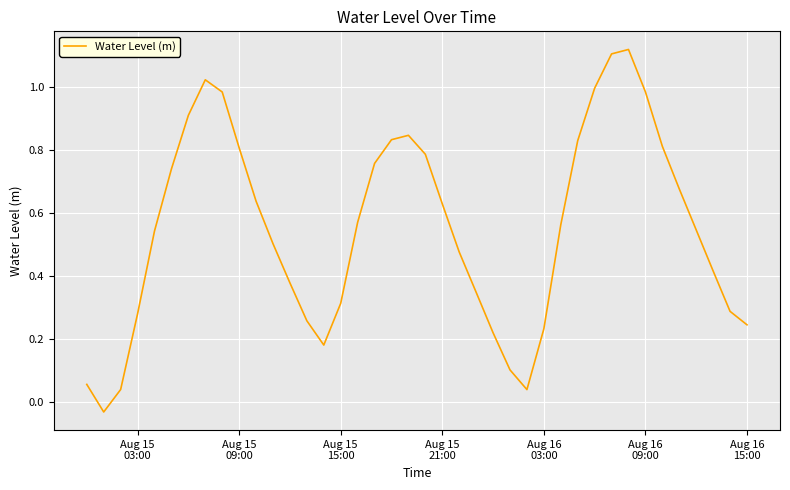

What is the difference between the maximum and minimum values?

1.2